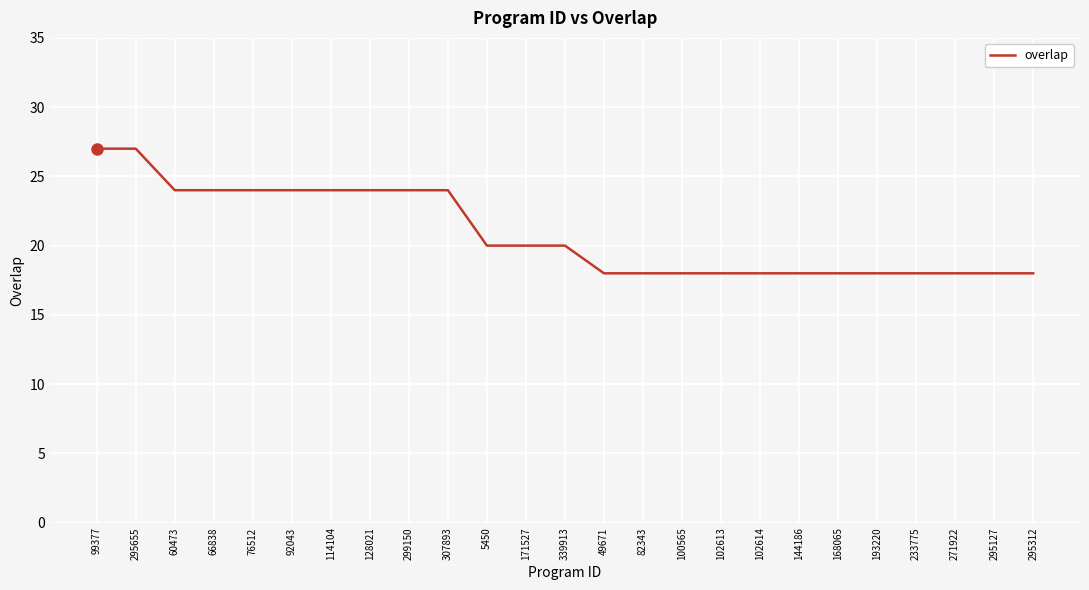

Count the values in the range 18 to 24.

23